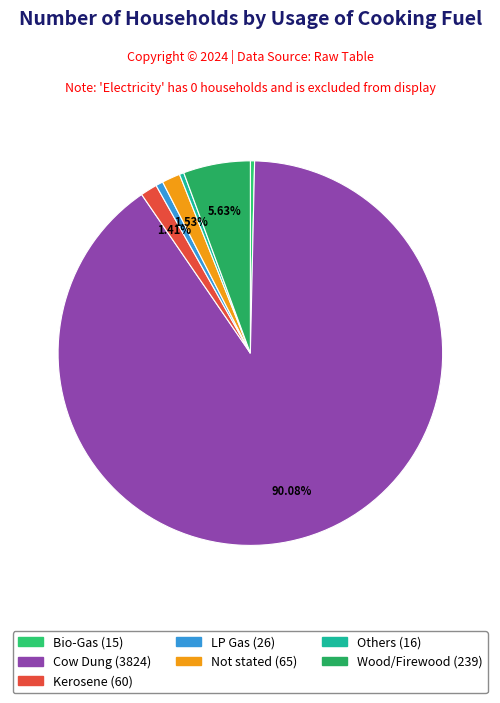

Rank the categories by value from lowest to highest.

Electricity, Bio-Gas, Others, LP Gas, Kerosene, Not stated, Wood/Firewood, Cow Dung